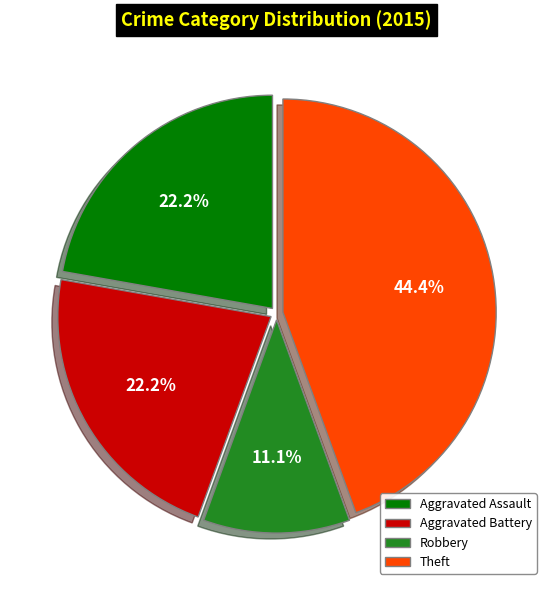

Is there a majority slice in this chart?

No